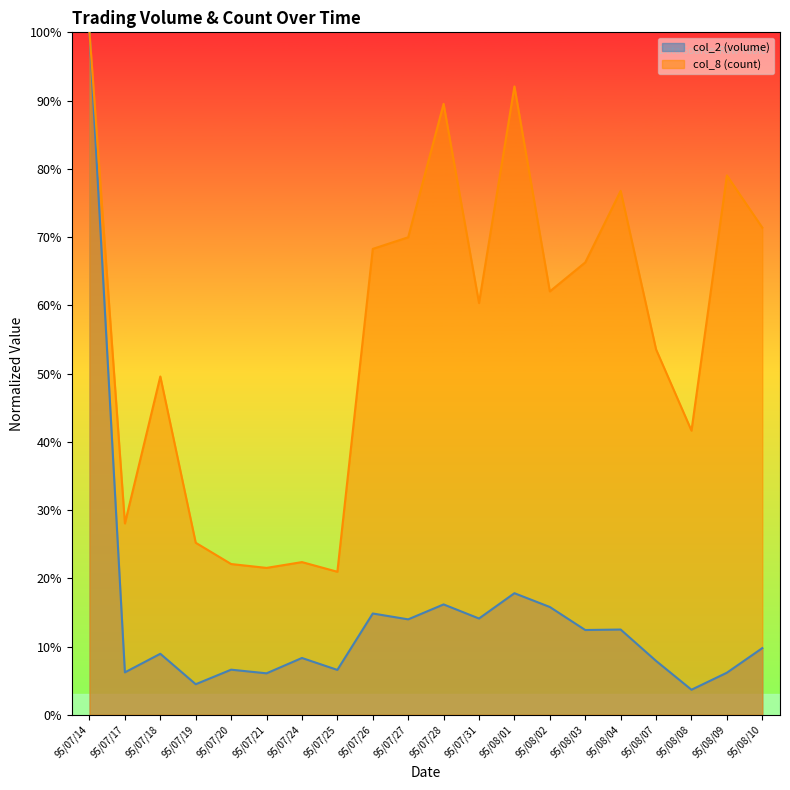

Which series has the largest total across all categories?

col_8 (count)